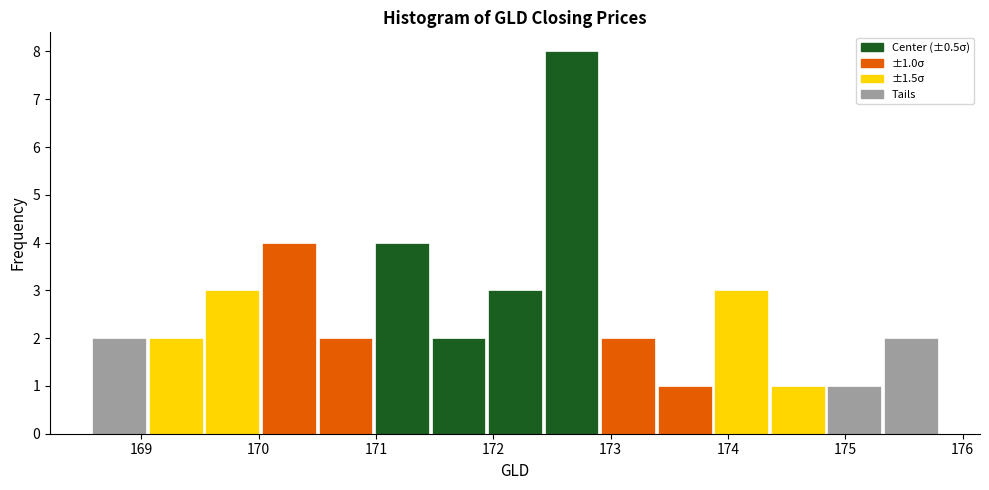

Which range on the x-axis has the tallest bar?

172.4 to 172.9